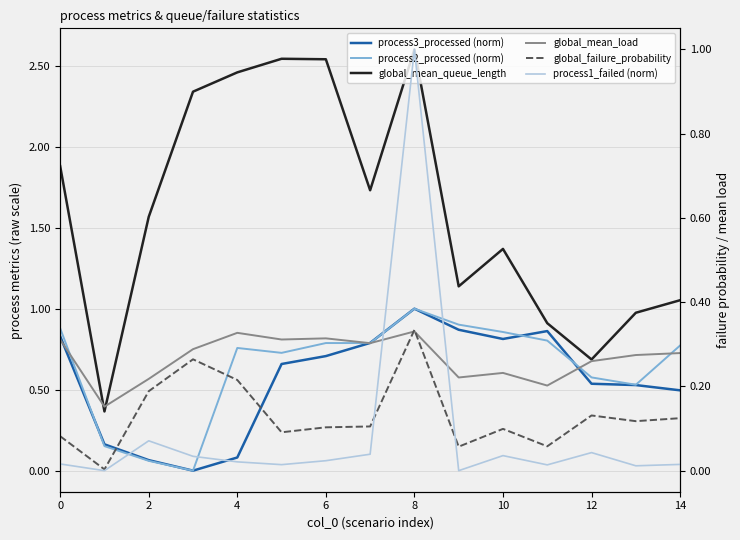

How many interior local peaks does the process1_failed (norm) series have?

4